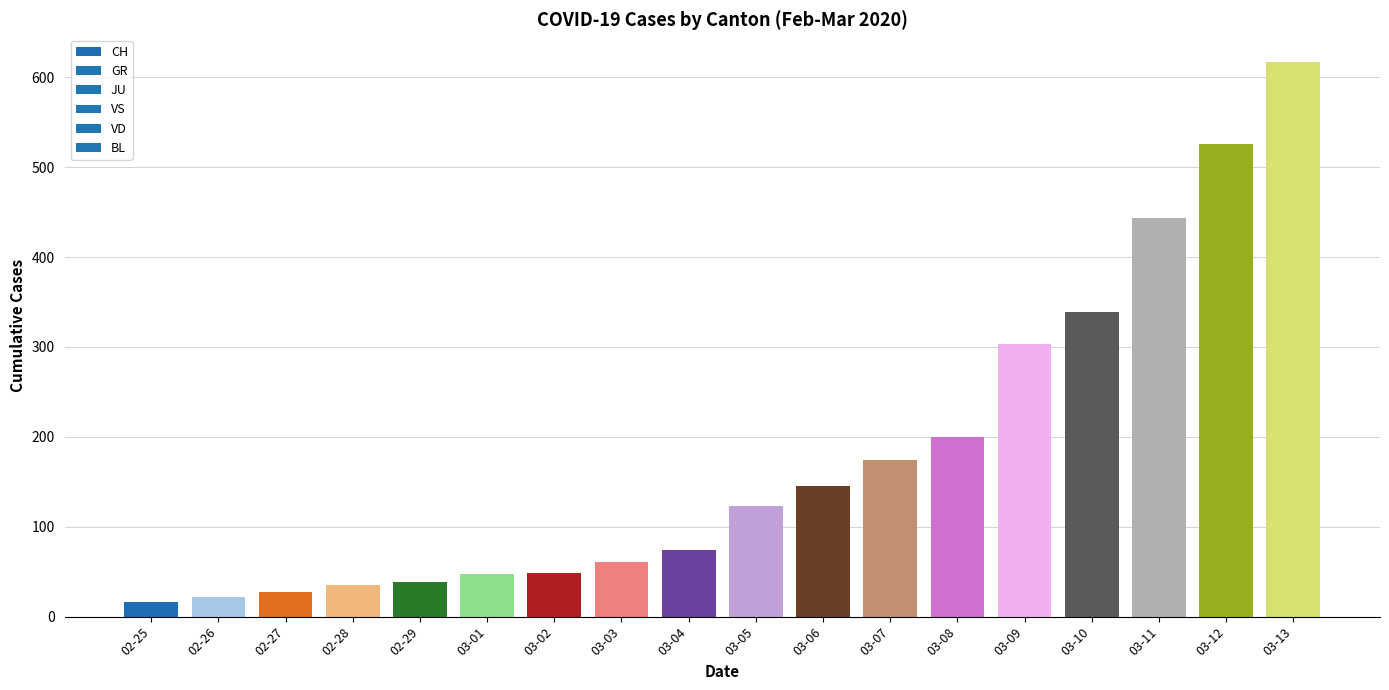

What is the maximum value shown in the chart?

617